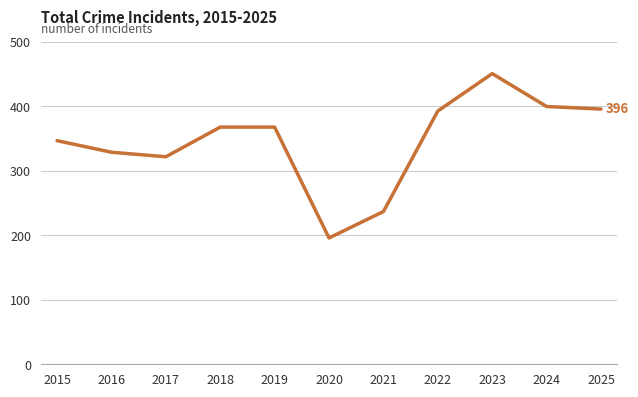

What is the change in value from 2019 to 2022?

+25